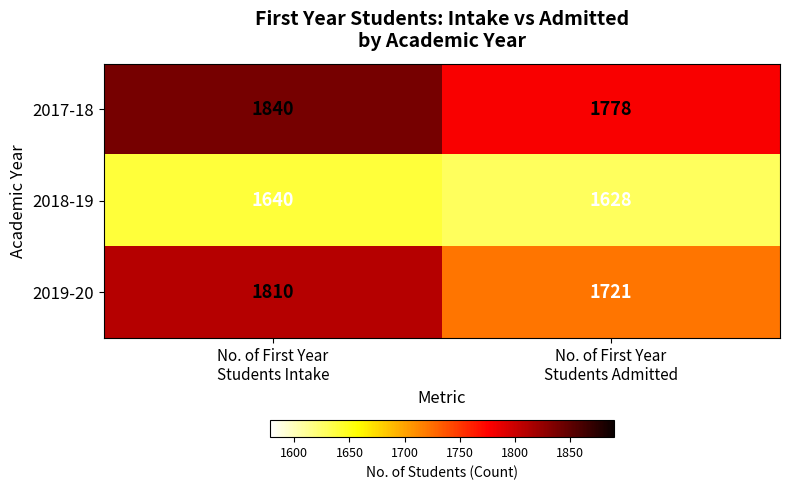

What is the average value of the 2017-18 series?

1809